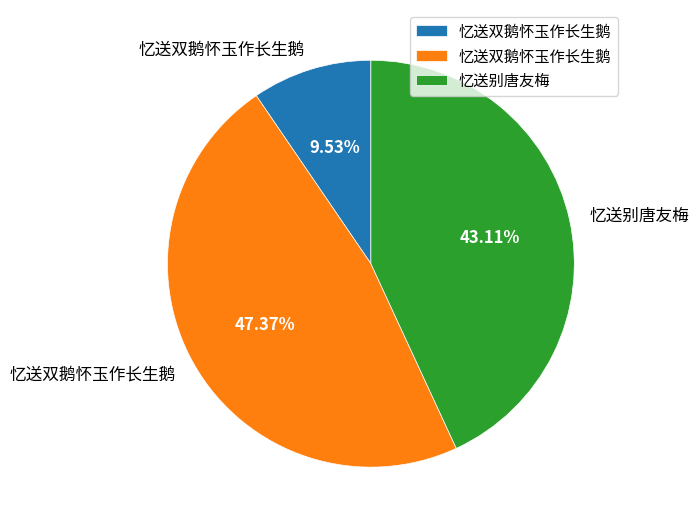

To the nearest percent, what is the average slice percentage?

33%